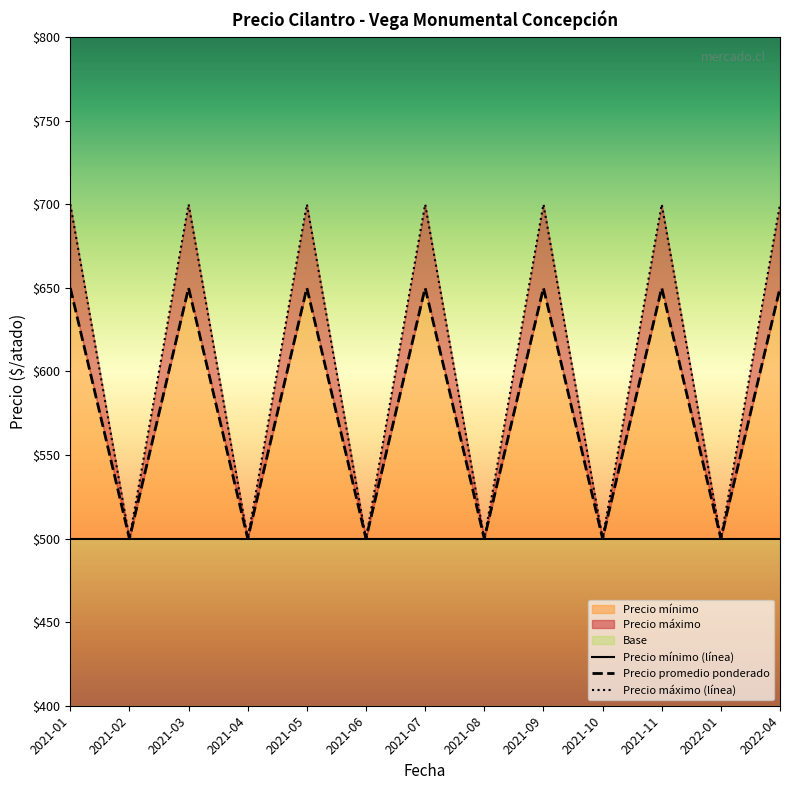

Which series has the widest spread of values?

Precio máximo